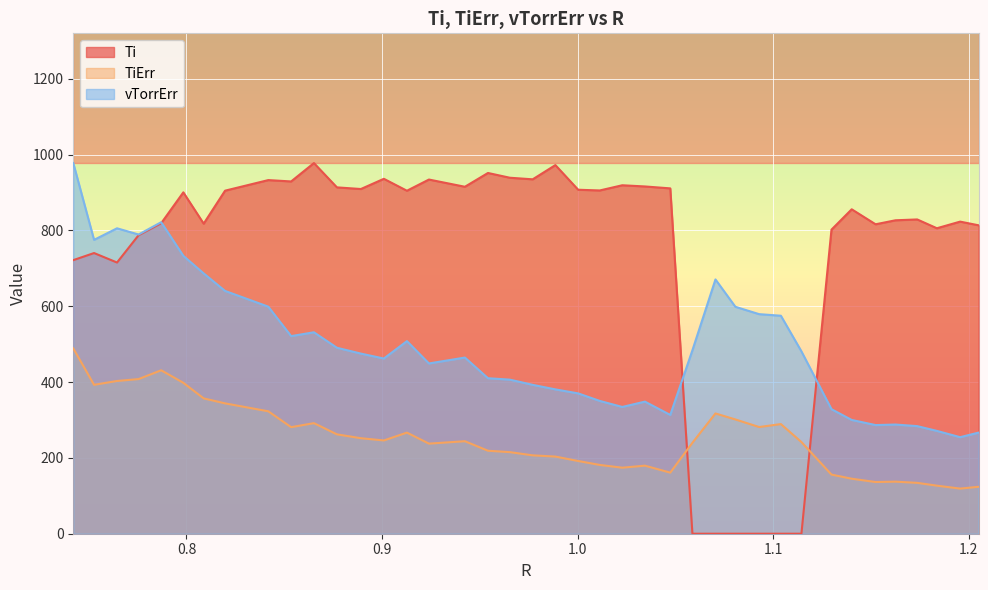

True or false: TiErr has more than 0 interior local peaks.

True